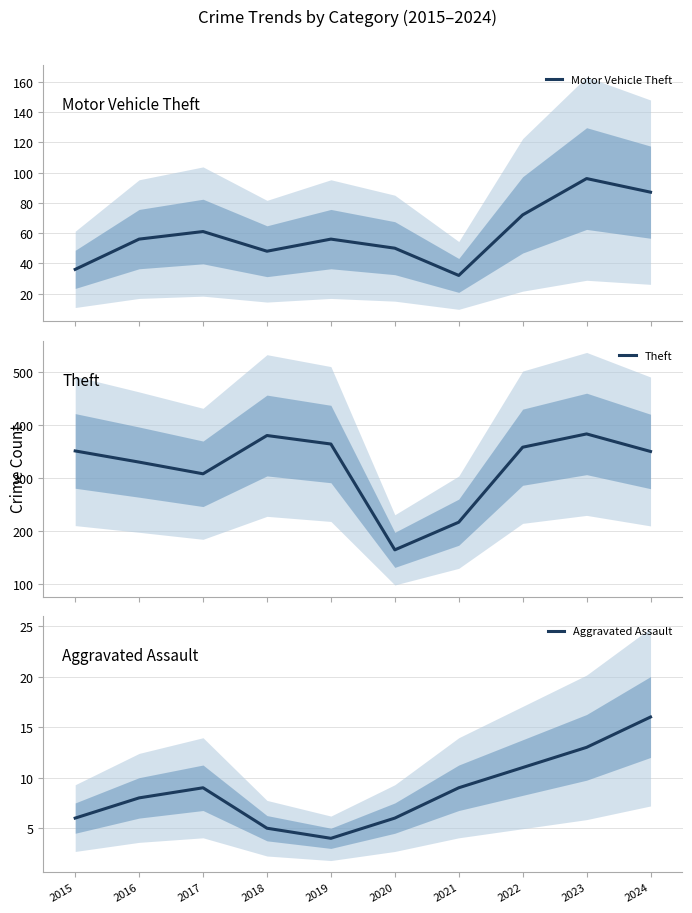

How many data points in Theft are less than 351?

5